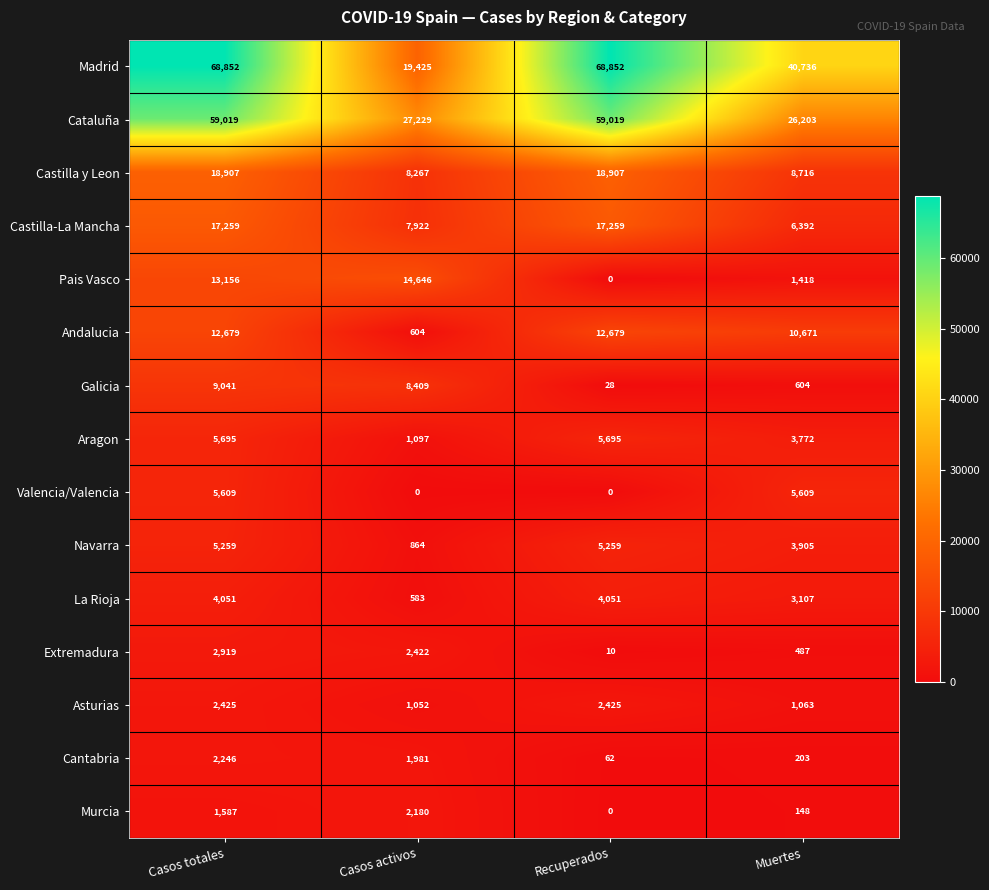

True or false: Castilla-La Mancha has a value of 13233 at Casos activos.

False